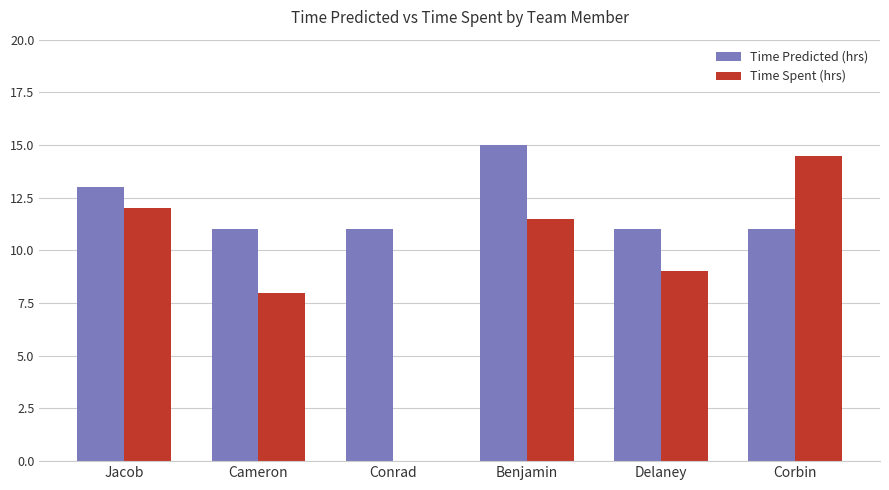

Which category has the highest value in the Time Predicted (hrs) series?

Benjamin